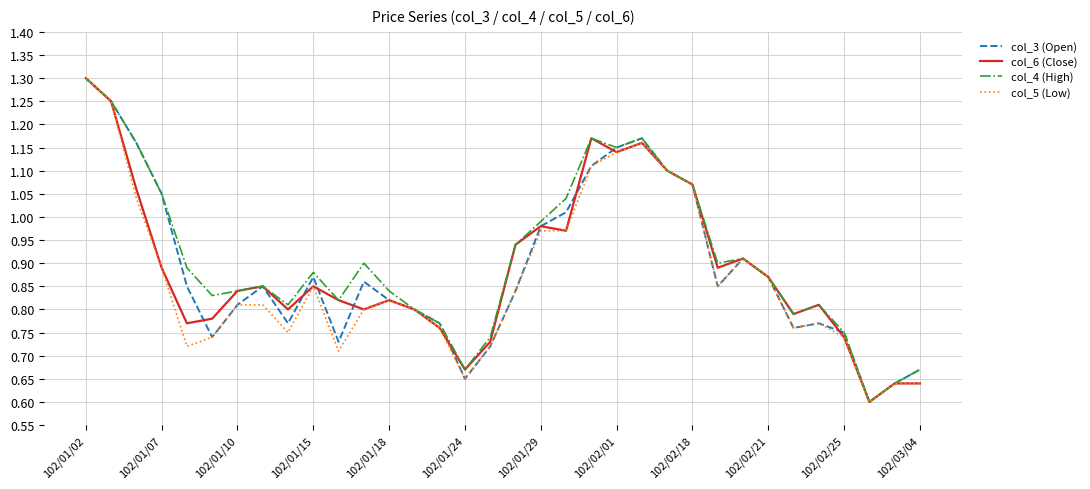

What is the highest value of the col_4 (High) series?

1.3